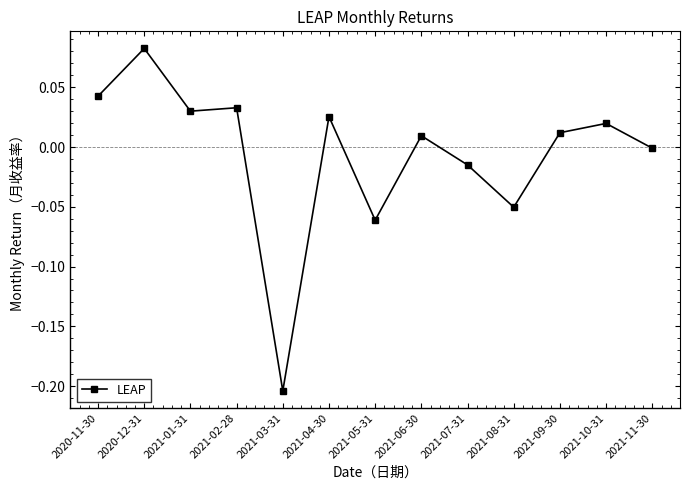

Rank the categories by value from lowest to highest.

2021-03-31, 2021-05-31, 2021-08-31, 2021-07-31, 2021-11-30, 2021-06-30, 2021-09-30, 2021-10-31, 2021-04-30, 2021-01-31, 2021-02-28, 2020-11-30, 2020-12-31